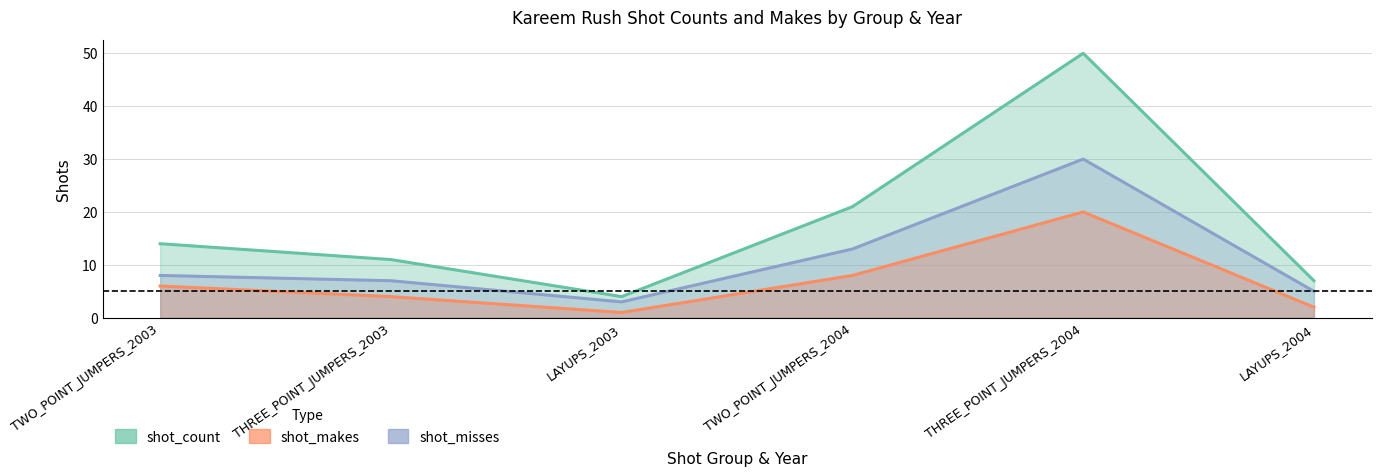

What is the greatest value displayed?

50